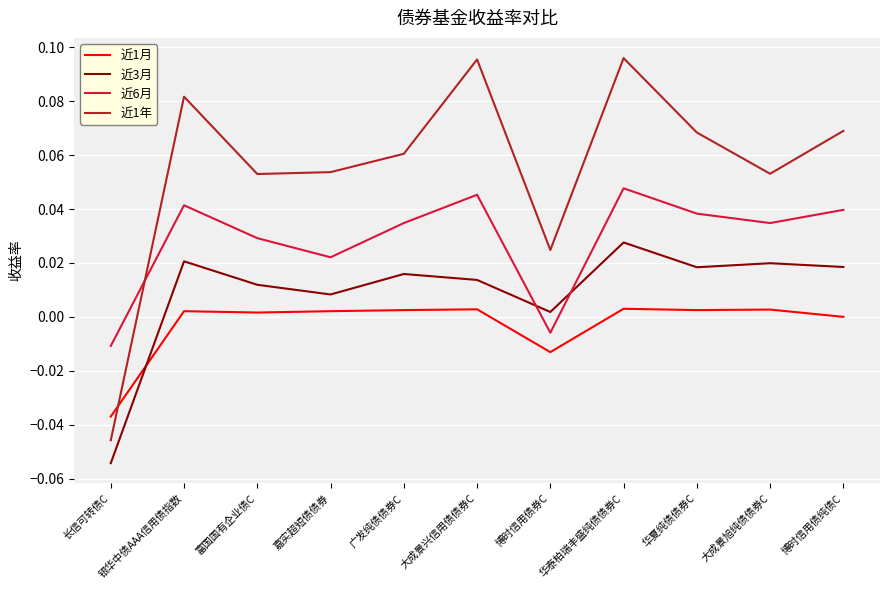

How many 近6月 values are between 0 and 1?

9